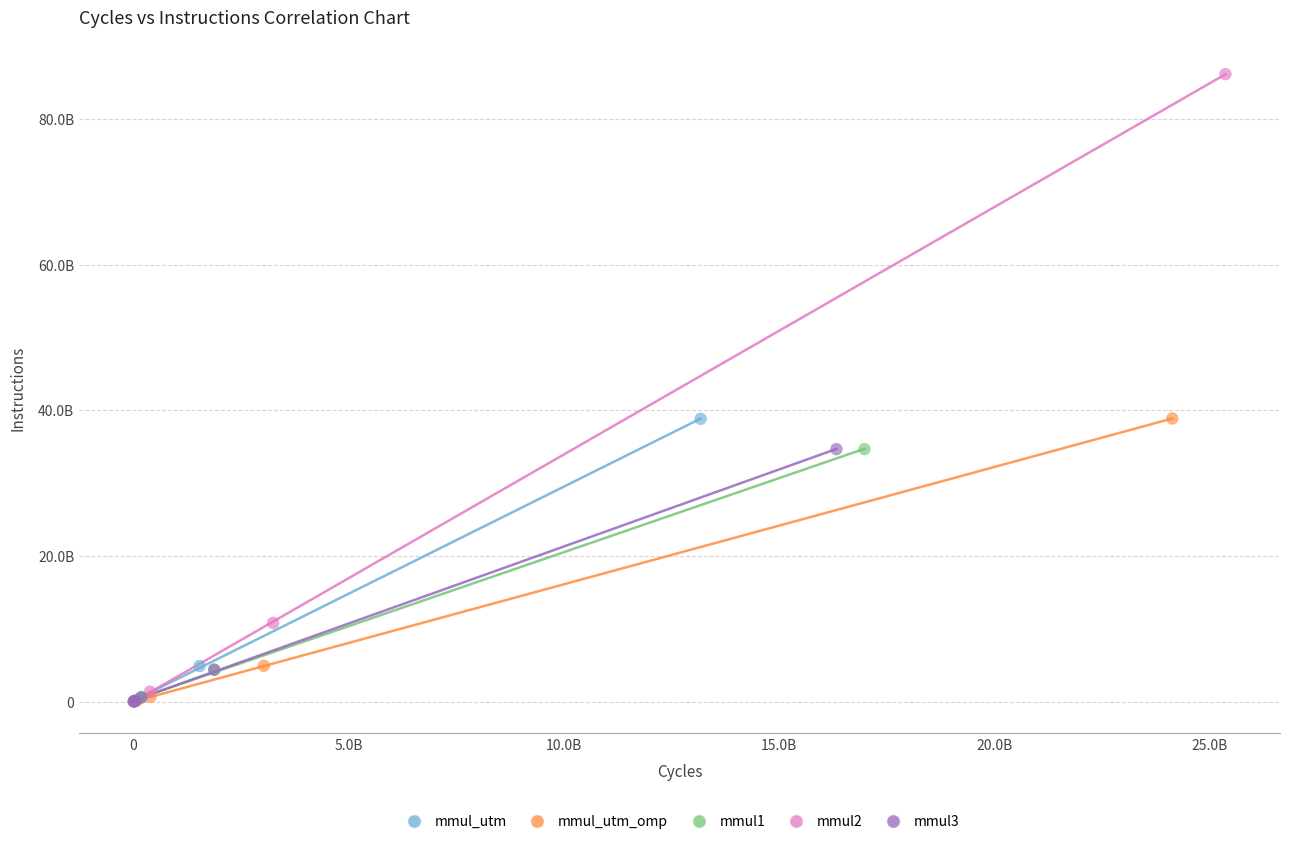

Which series contains the highest Y value?

mmul2